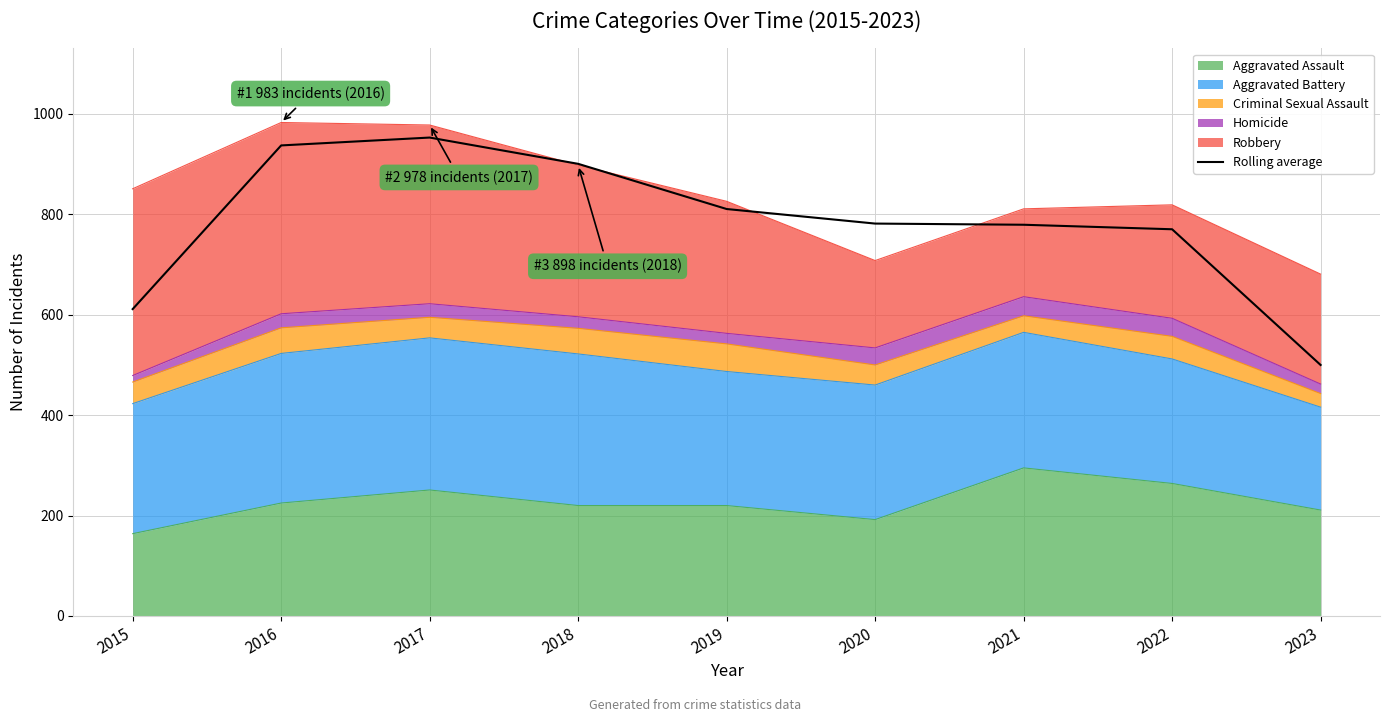

What is the value of the 4th point from the left?

900.7